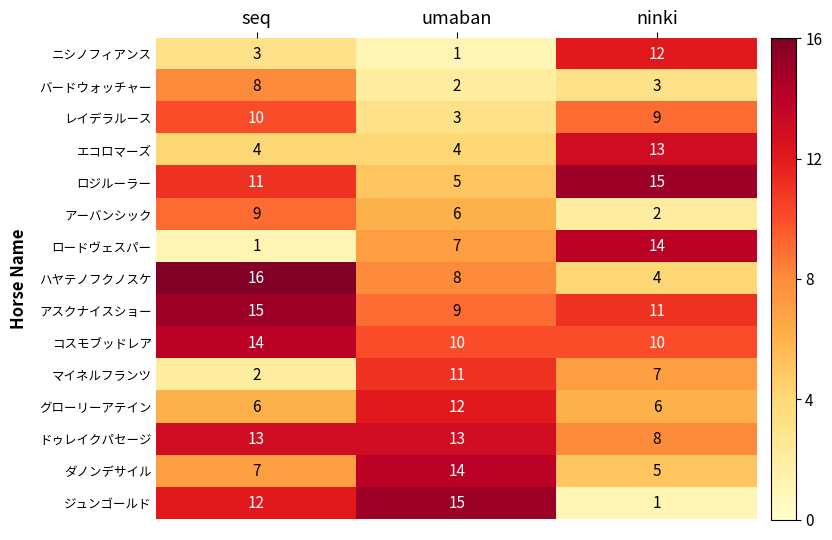

What is the difference between the maximum and second lowest values in the マイネルフランツ series?

4